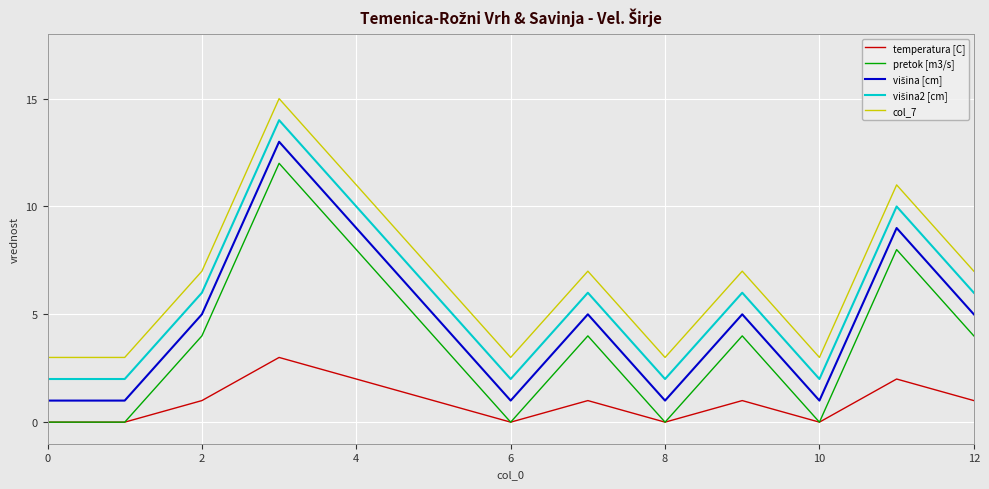

True or false: col_7 and pretok [m3/s] cross at least once.

False